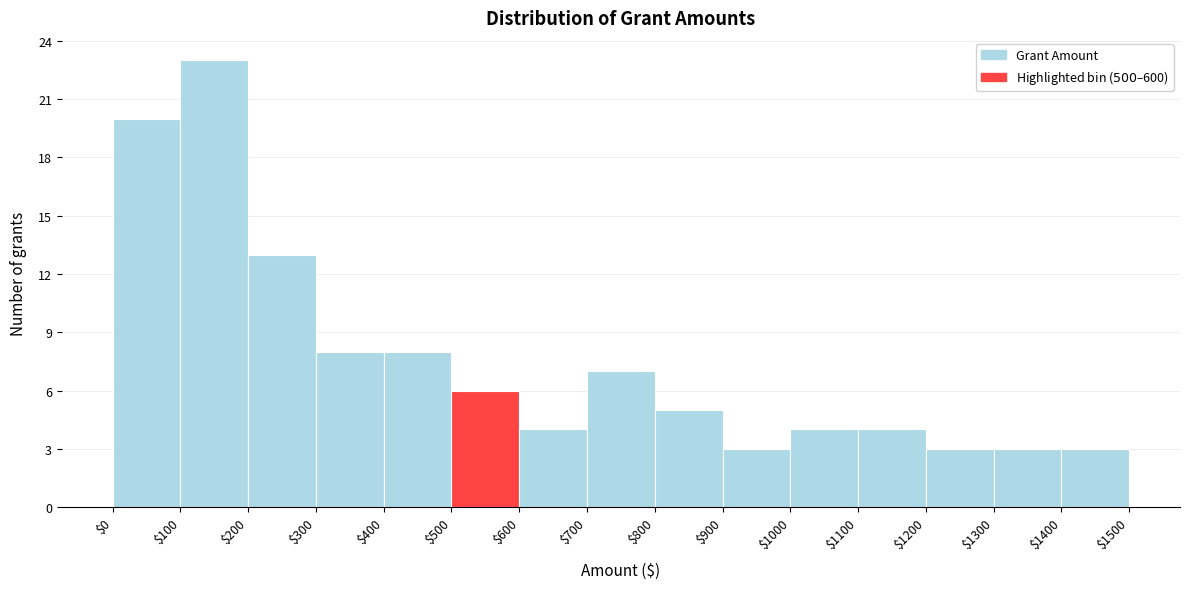

Which range on the x-axis has the tallest bar?

$100 to $200